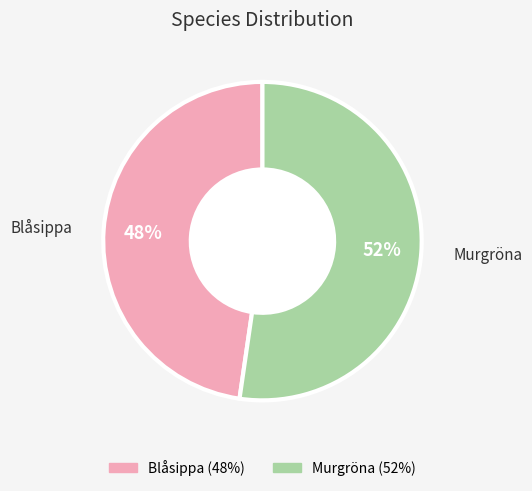

What percentage is the Blåsippa slice, to the nearest percent?

48%